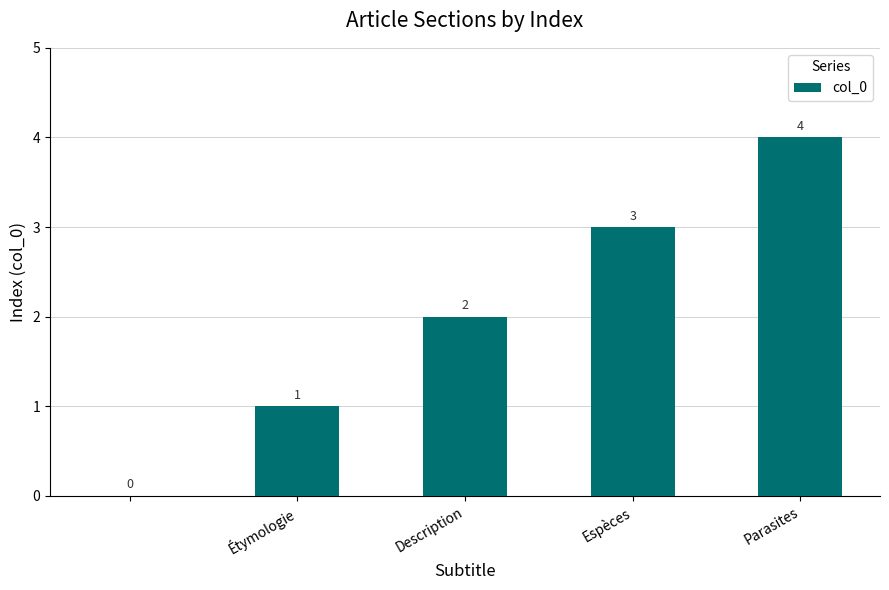

What is the maximum value shown in the chart?

4